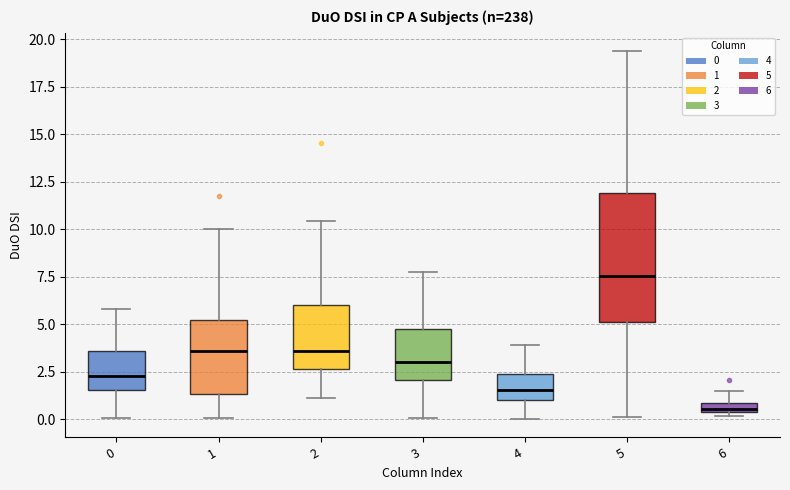

Where does the upper whisker of the box at x = 6 end on the y-axis? The values are not printed on the chart, so give them approximately, as read against the axis.

1.5